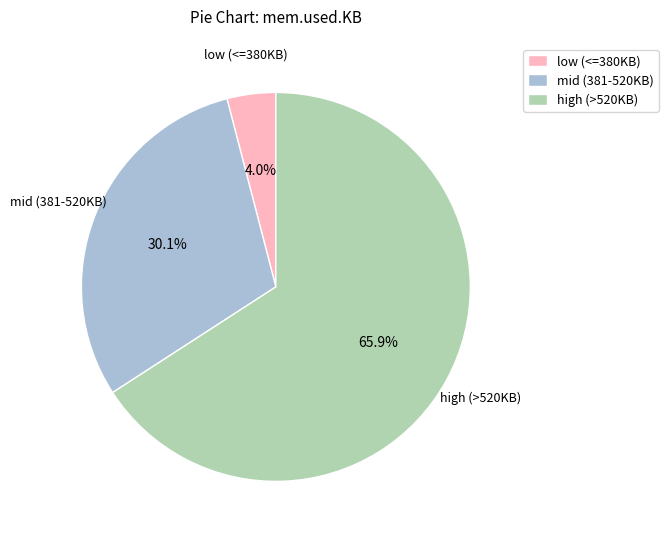

Between low (<=380KB) and high (>520KB), which is larger?

high (>520KB)